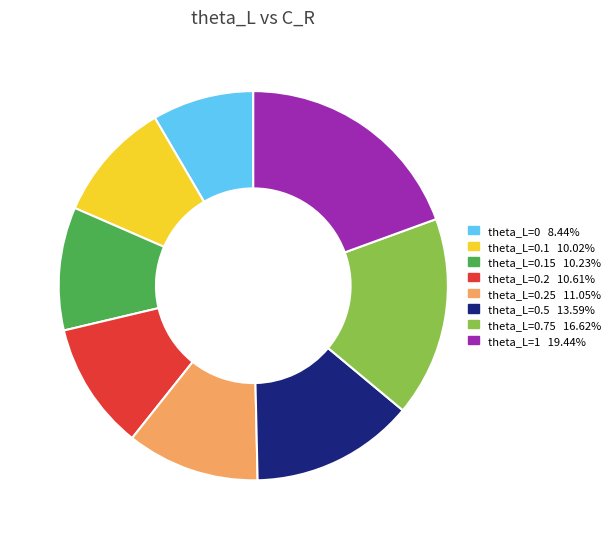

Does any single category account for the majority?

No